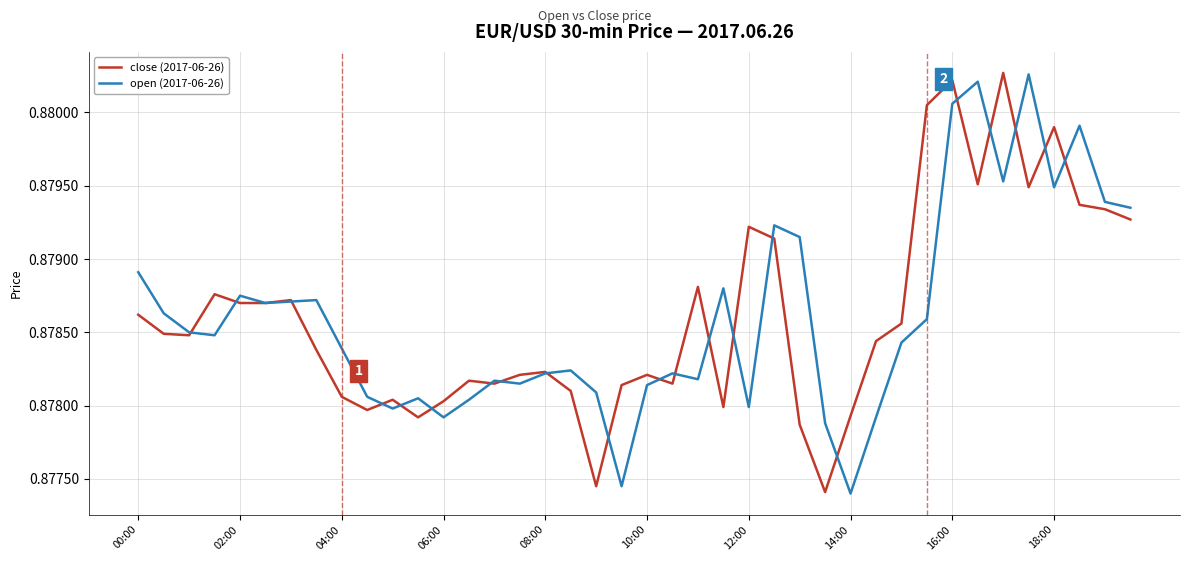

What is the maximum value for close (2017-06-26)?

0.9